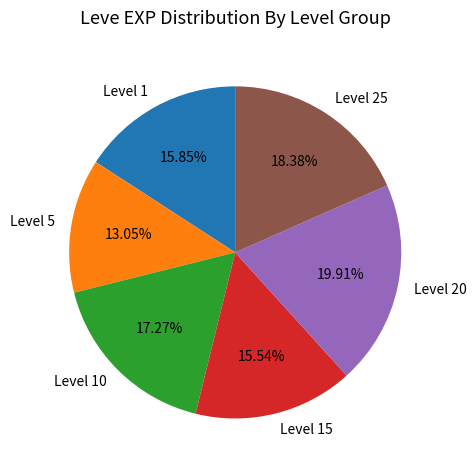

Does any single category account for the majority?

No